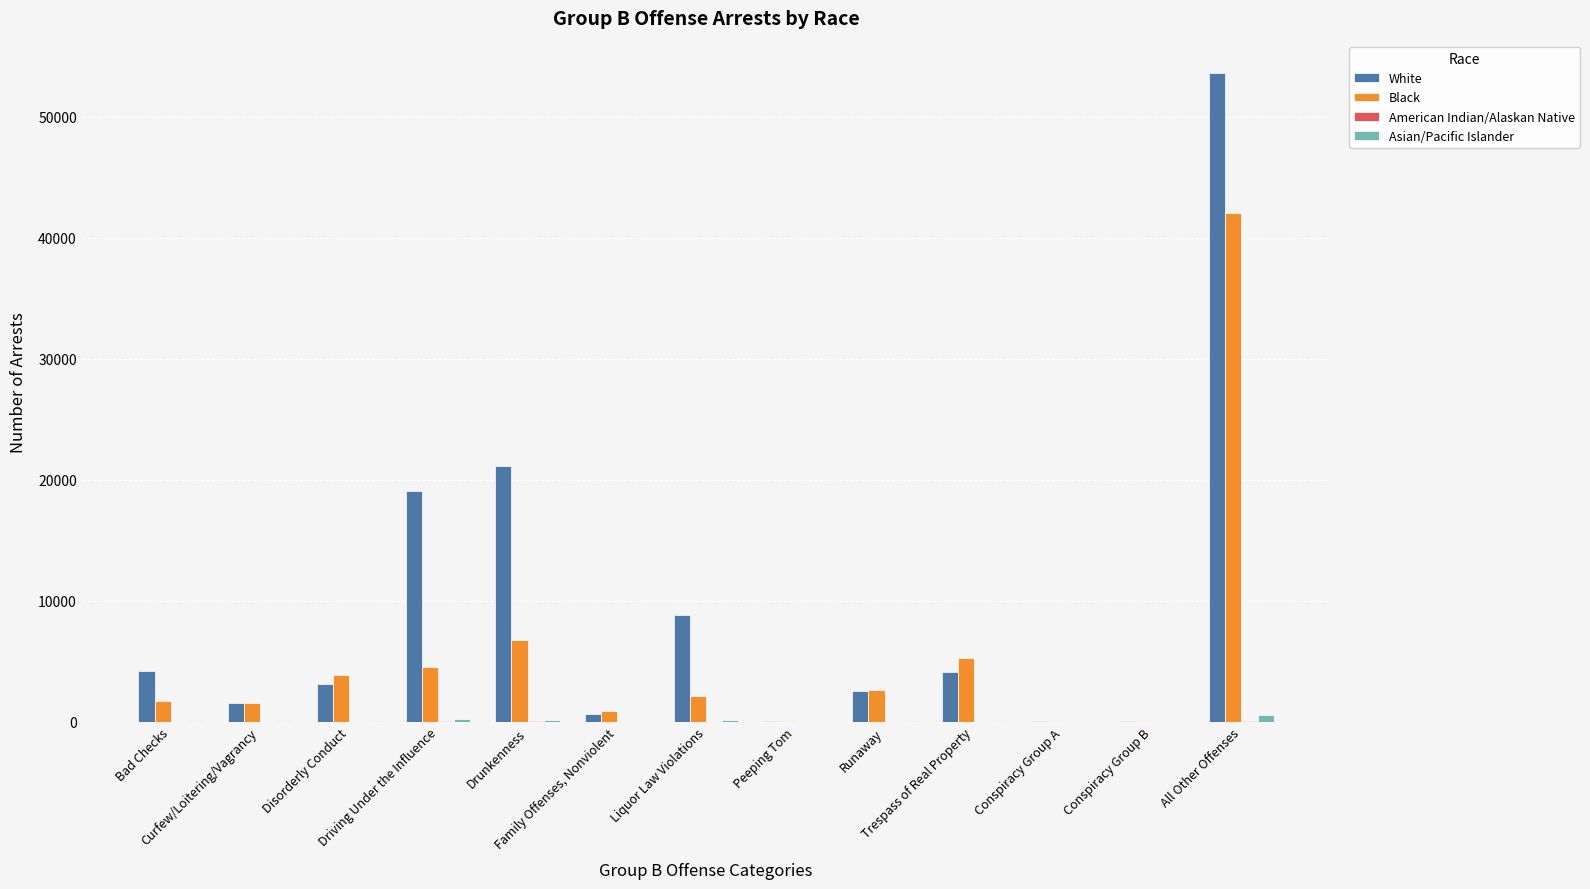

What is the sum of all Asian/Pacific Islander values?

1316